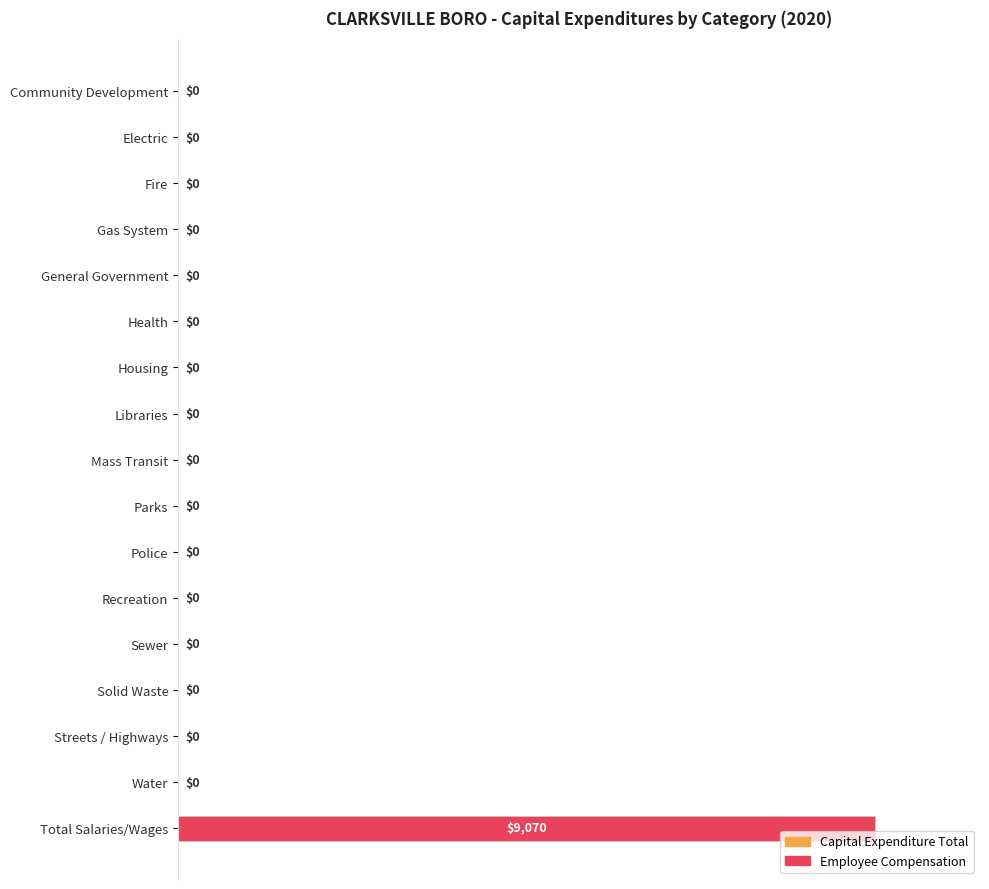

What is the sum of all values?

100